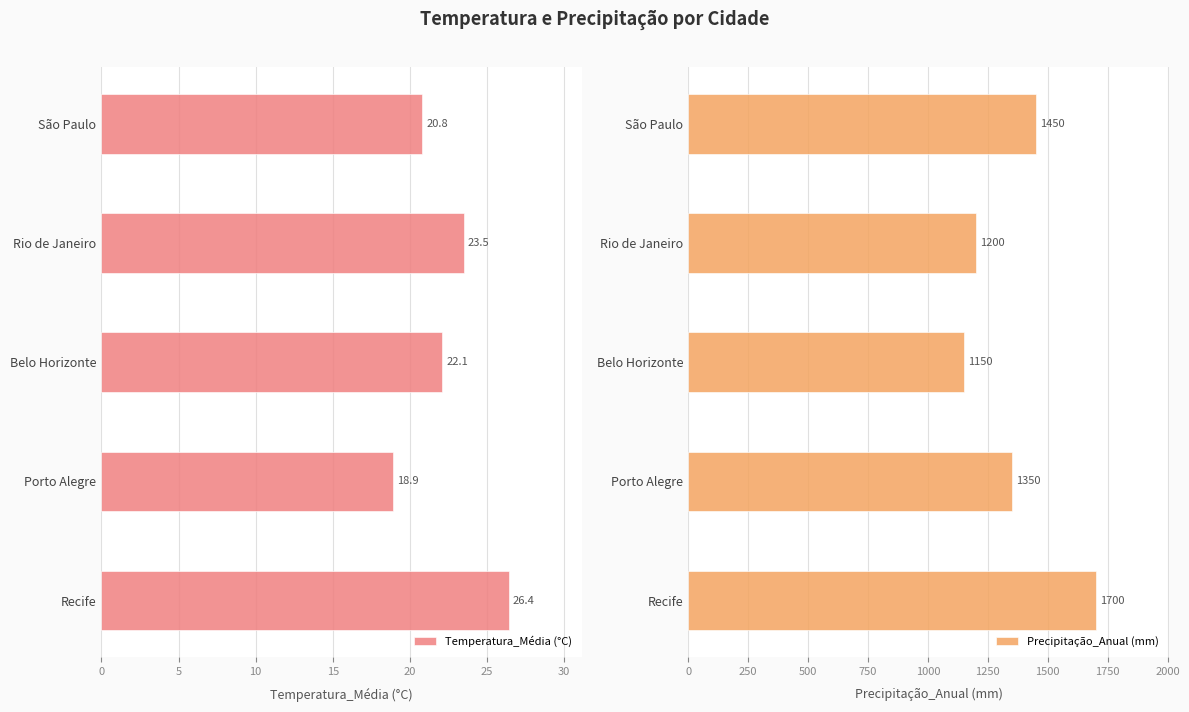

What are all the series names shown in the legend?

Temperatura_Média (°C), Precipitação_Anual (mm)